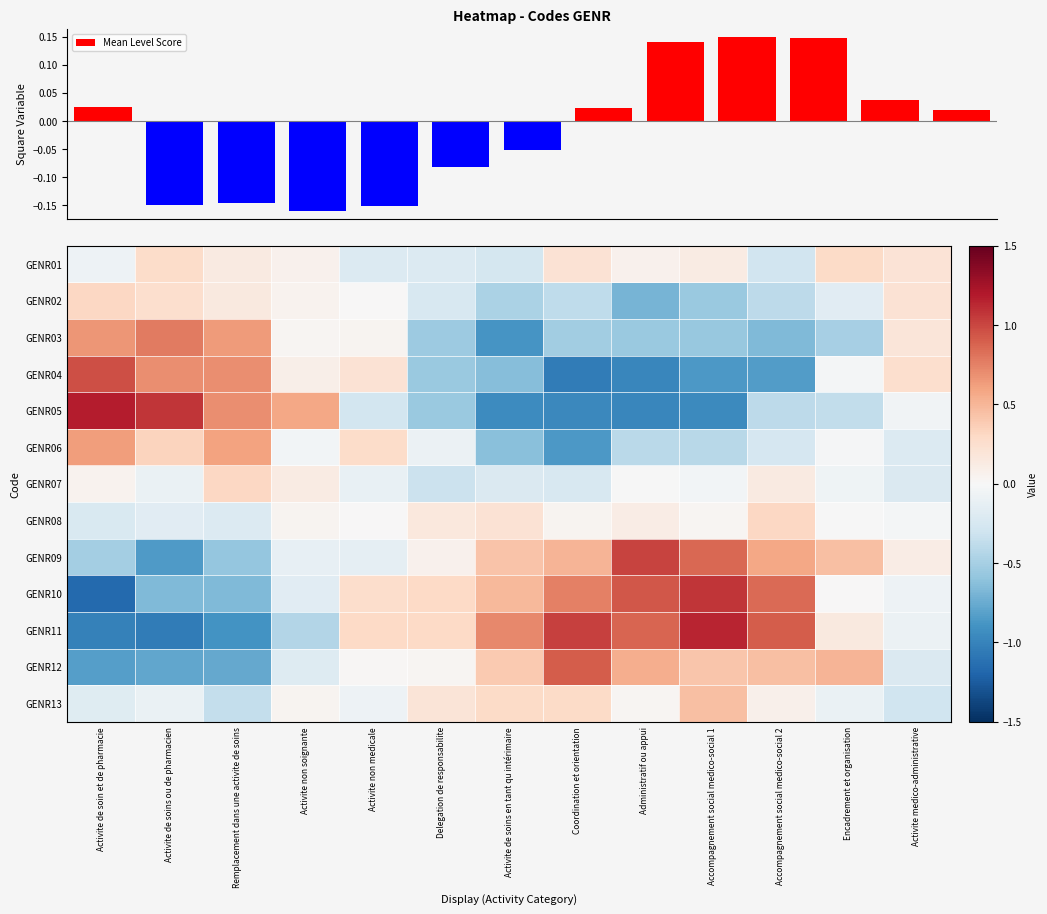

How many negative values does the Mean Level Score series have?

6